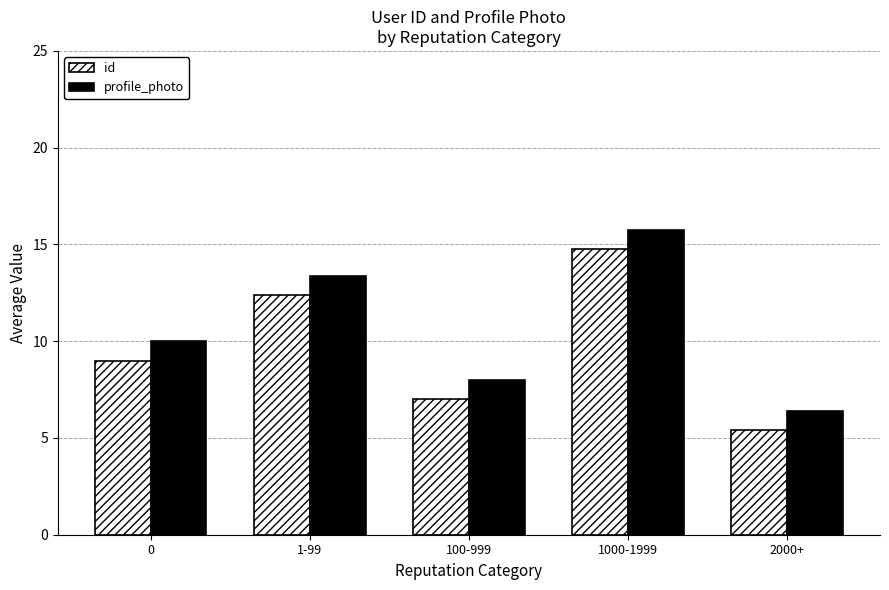

Are the bars horizontal?

No